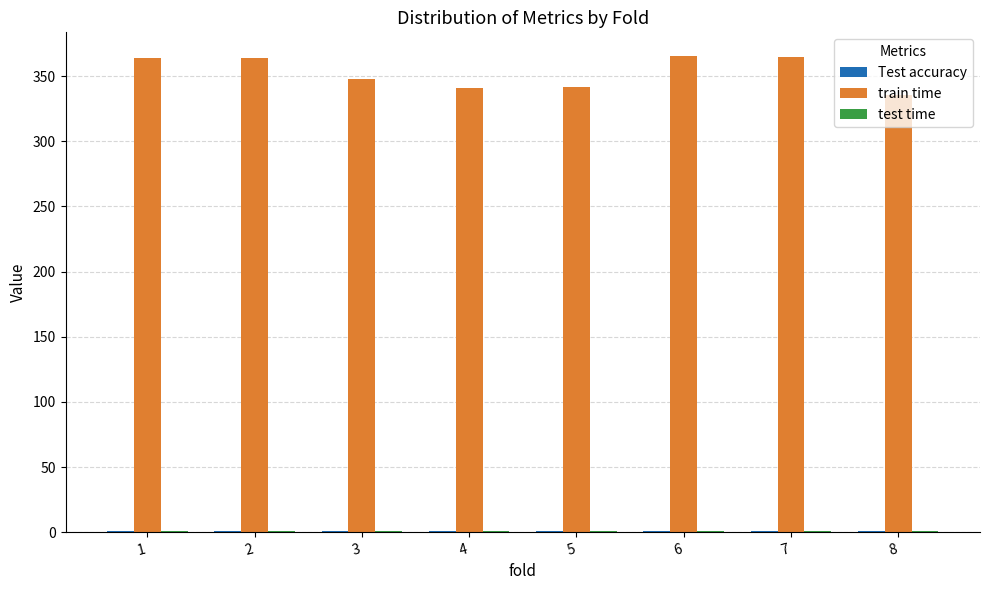

How many values in the train time series exceed 364?

4